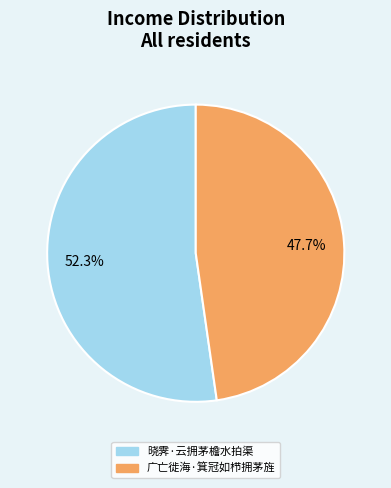

Which has a higher value, 晓霁·云拥茅檐水拍渠 or 广亡徙海·箕冠如栉拥茅旌?

晓霁·云拥茅檐水拍渠